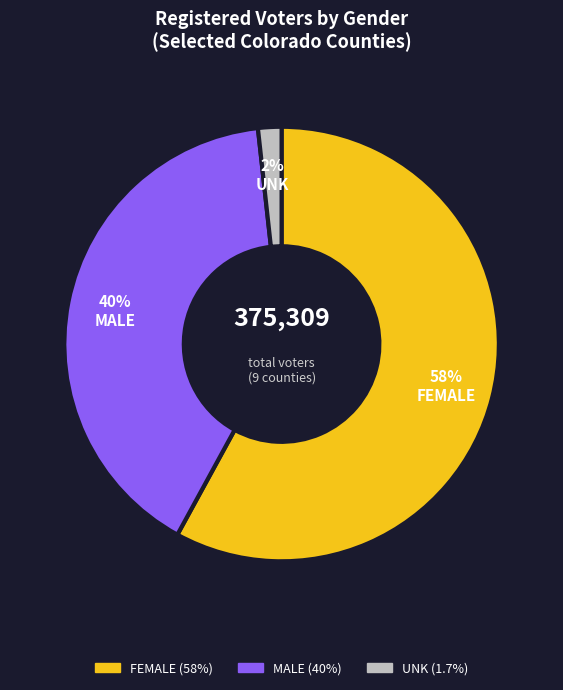

Is there a majority slice in this chart?

Yes